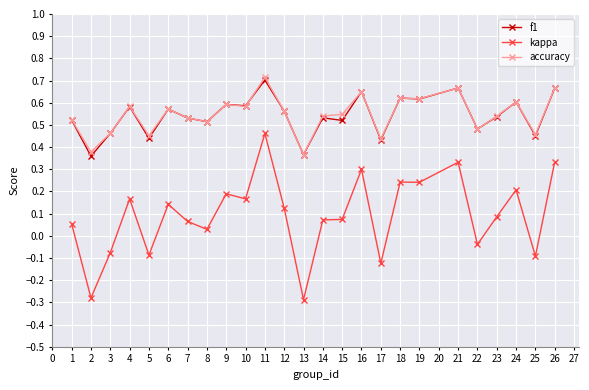

At which category is the sum across all series the highest?

11